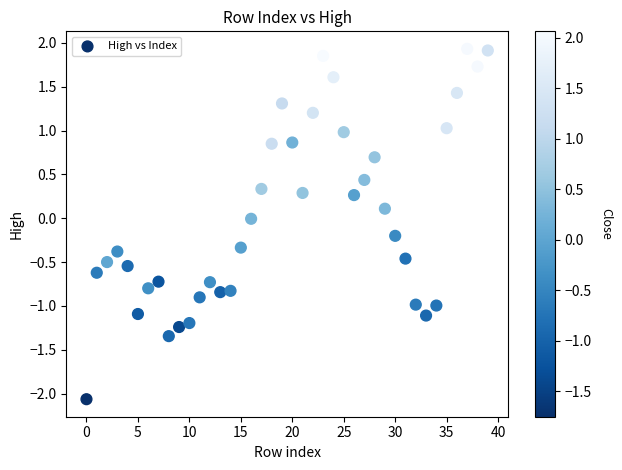

What is the range of Y values (max minus min)?

4.0